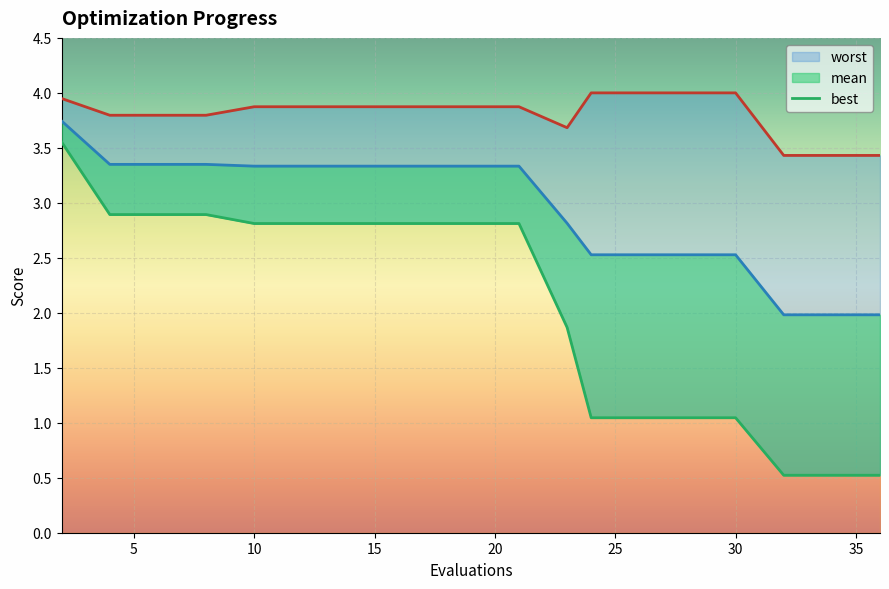

True or false: best and worst cross at least once.

False